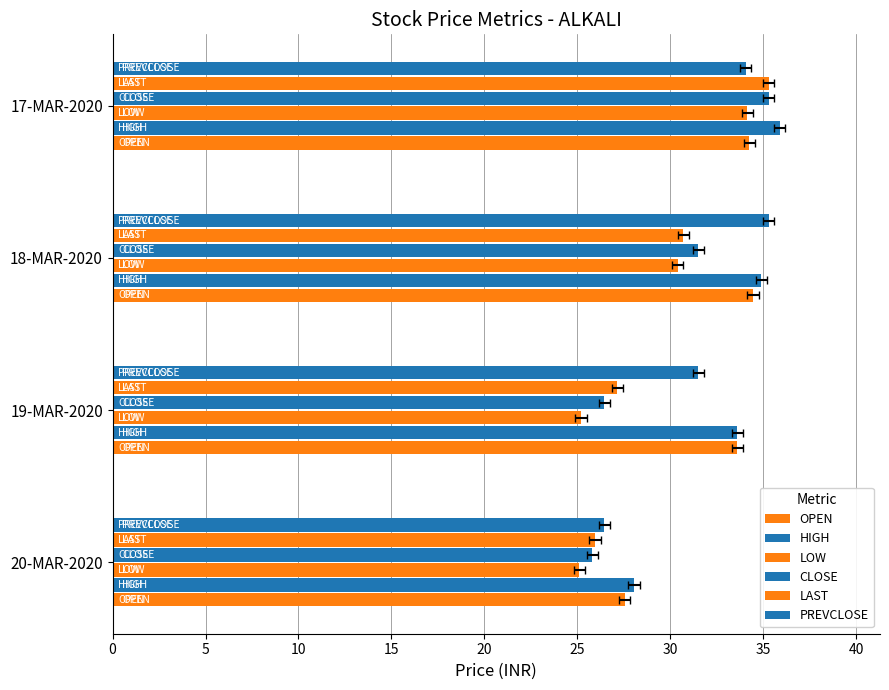

How many data points does each series have?

4